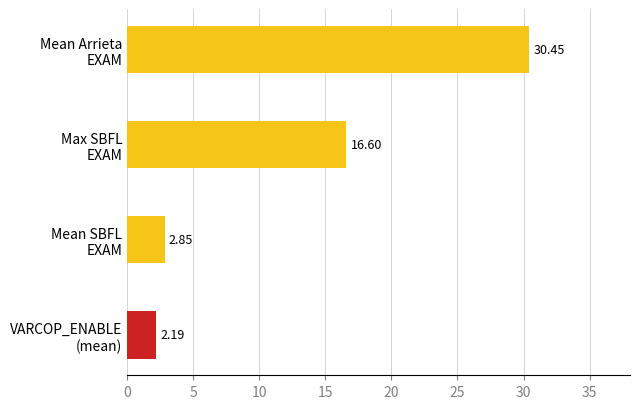

What is the difference between the maximum and minimum values?

28.3